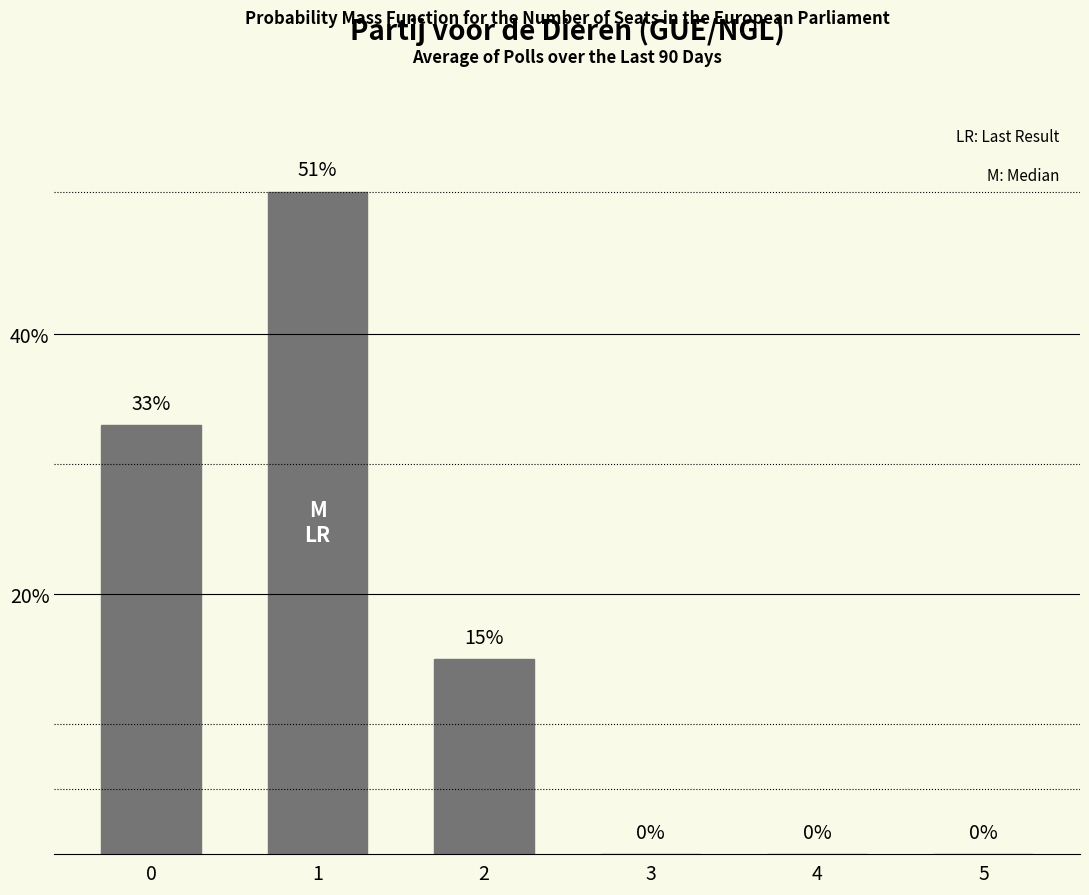

What is the change in value from 1 to 2?

-36